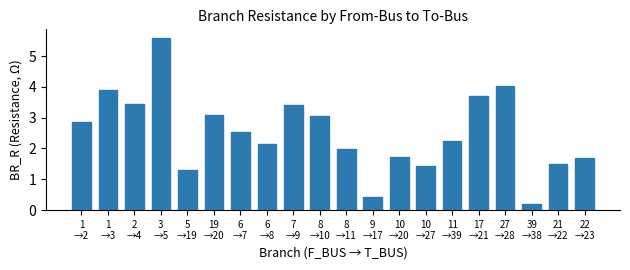

Is it true that the value at 6
→8 is 2.1?

True